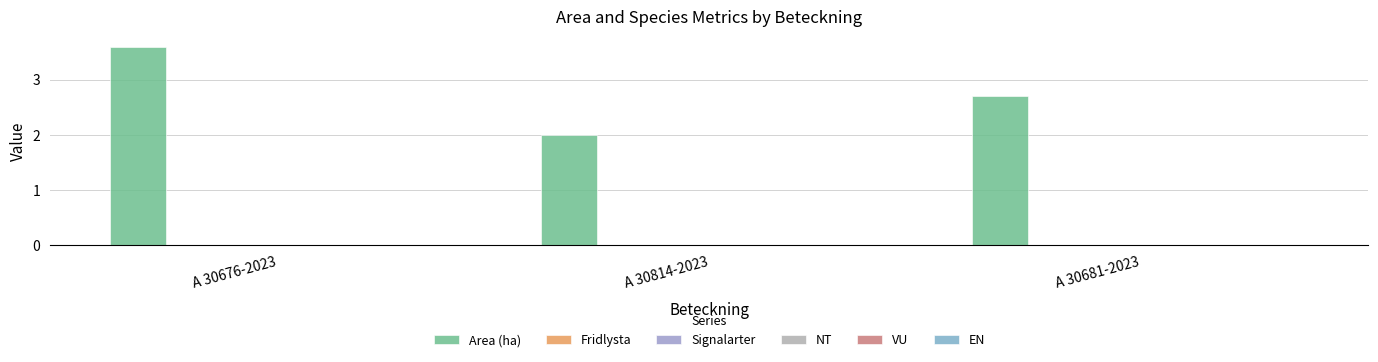

Reading left to right, list all the values displayed in this chart.

Area (ha): A 30676-2023=3.6	A 30814-2023=2.0	A 30681-2023=2.7
Fridlysta: A 30676-2023=0.0	A 30814-2023=0.0	A 30681-2023=0.0
Signalarter: A 30676-2023=0.0	A 30814-2023=0.0	A 30681-2023=0.0
NT: A 30676-2023=0.0	A 30814-2023=0.0	A 30681-2023=0.0
VU: A 30676-2023=0.0	A 30814-2023=0.0	A 30681-2023=0.0
EN: A 30676-2023=0.0	A 30814-2023=0.0	A 30681-2023=0.0